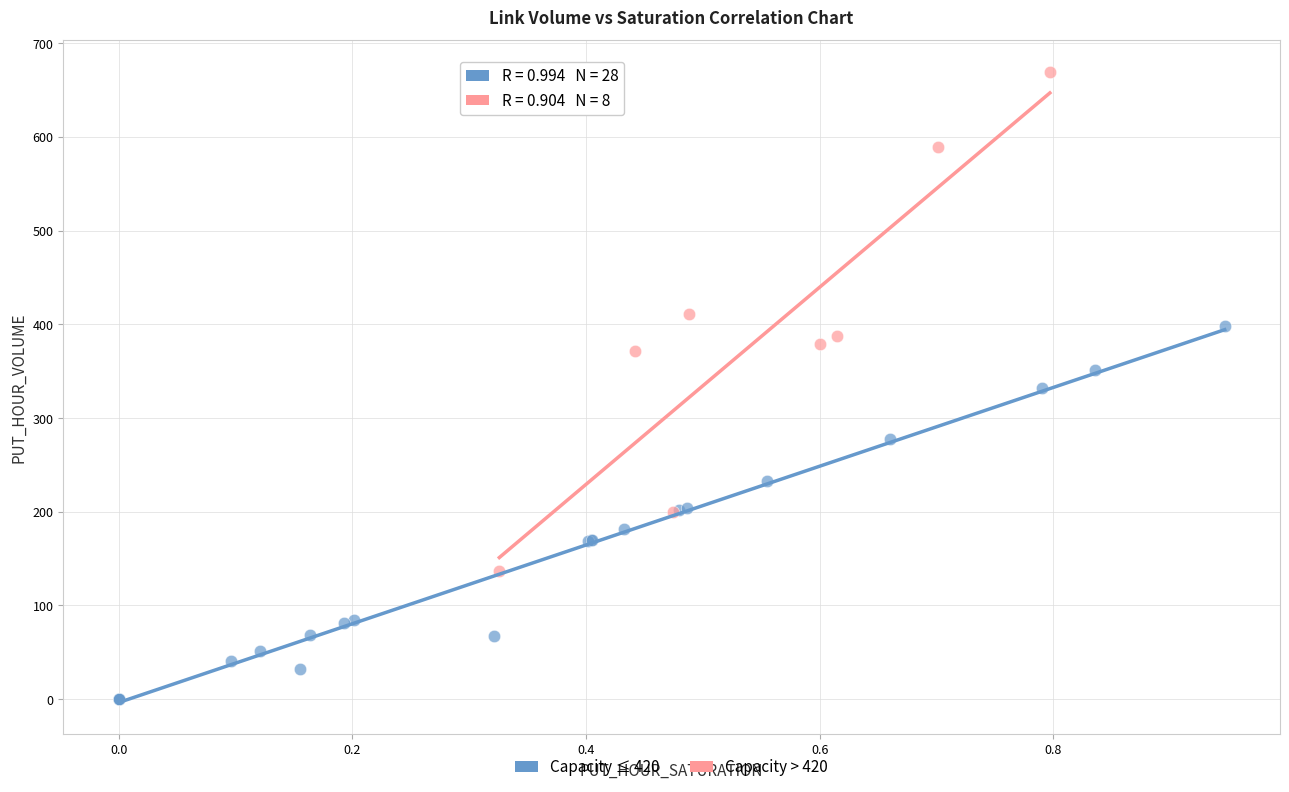

Which series reaches the maximum Y coordinate?

Capacity > 420